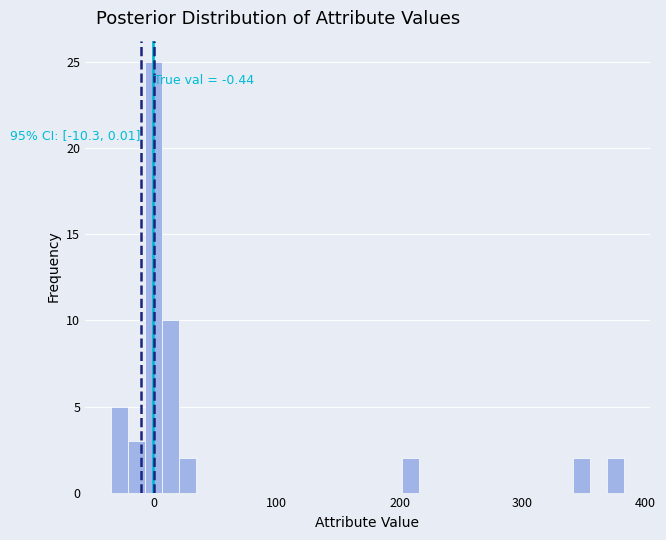

Read against the x-axis, roughly where is the centre of the tallest bar?

0